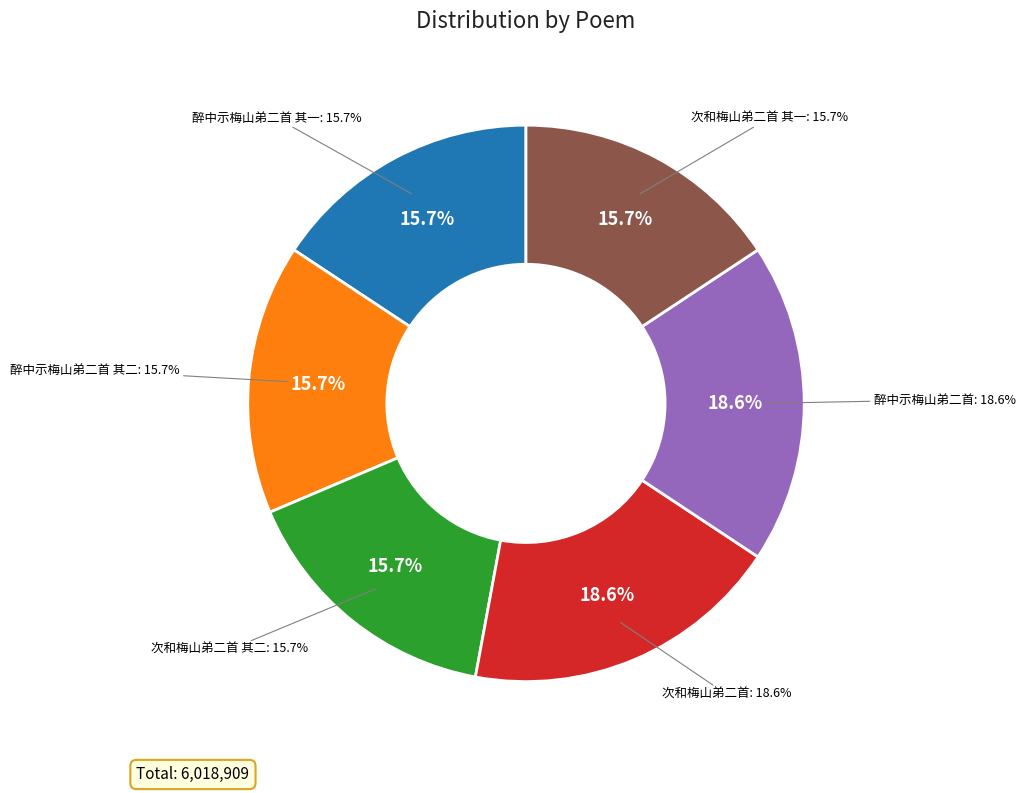

Is there any slice that represents more than half of the pie?

No